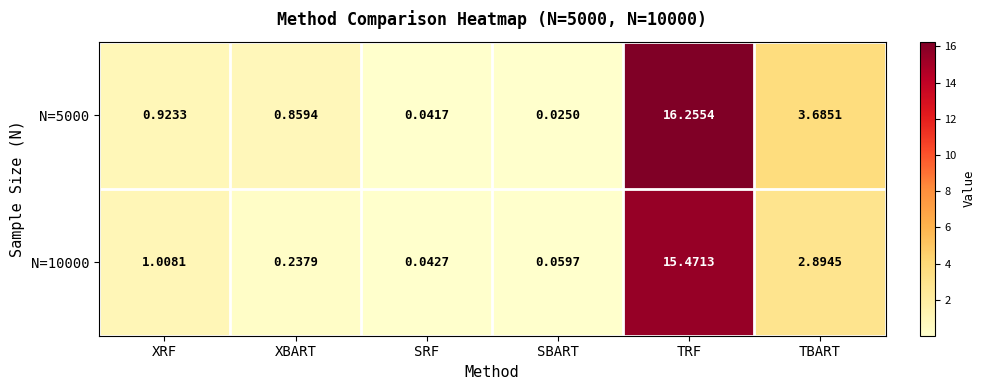

How many categories are shown in the chart?

6